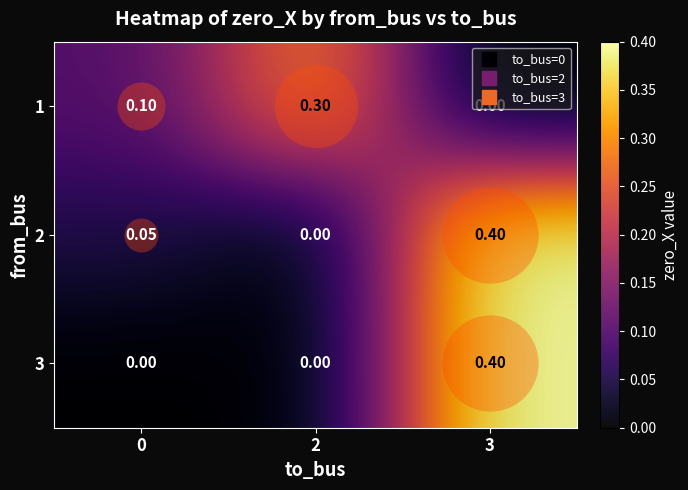

Is the value of 1 at 2 greater than the value of 3 at 2?

Yes